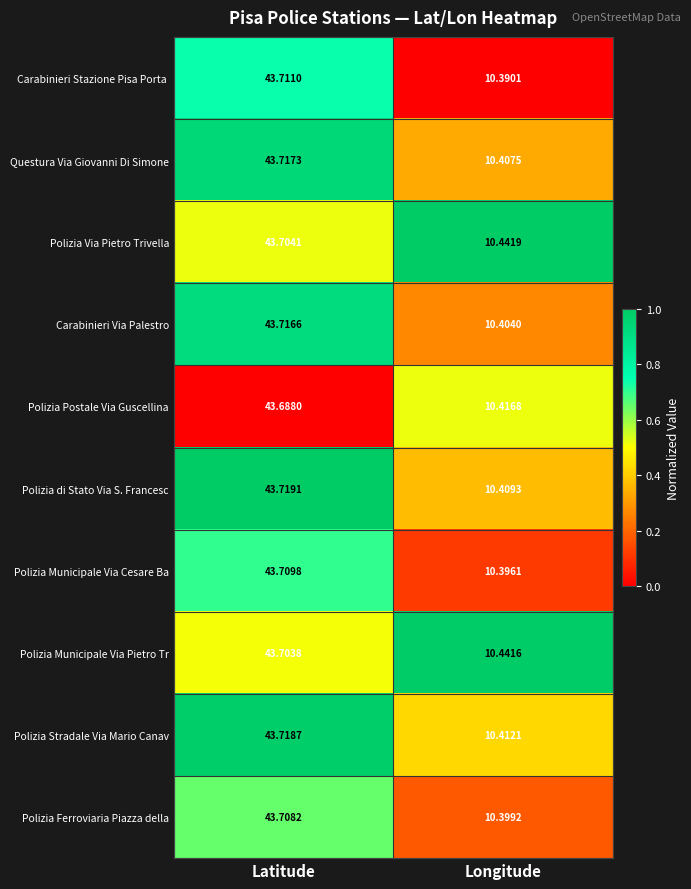

Which label corresponds to the smallest value in the chart?

Longitude